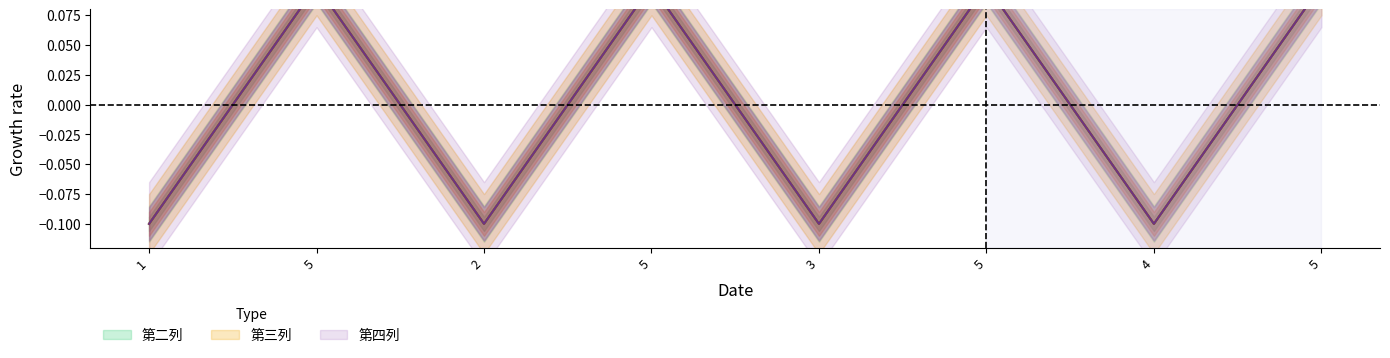

How many values in 第四列 are below zero?

4